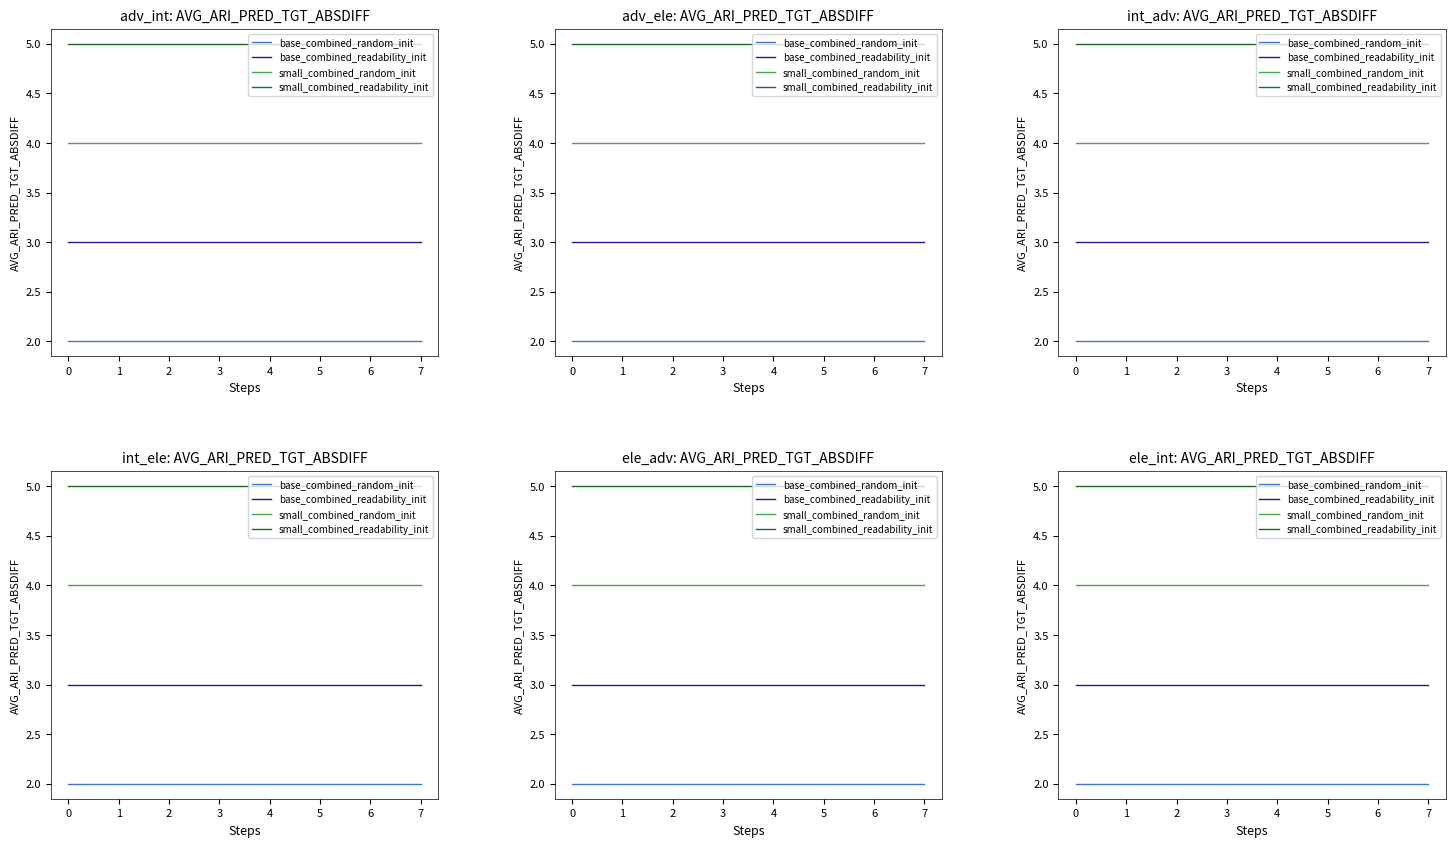

What is the minimum value for small_combined_random_init?

4